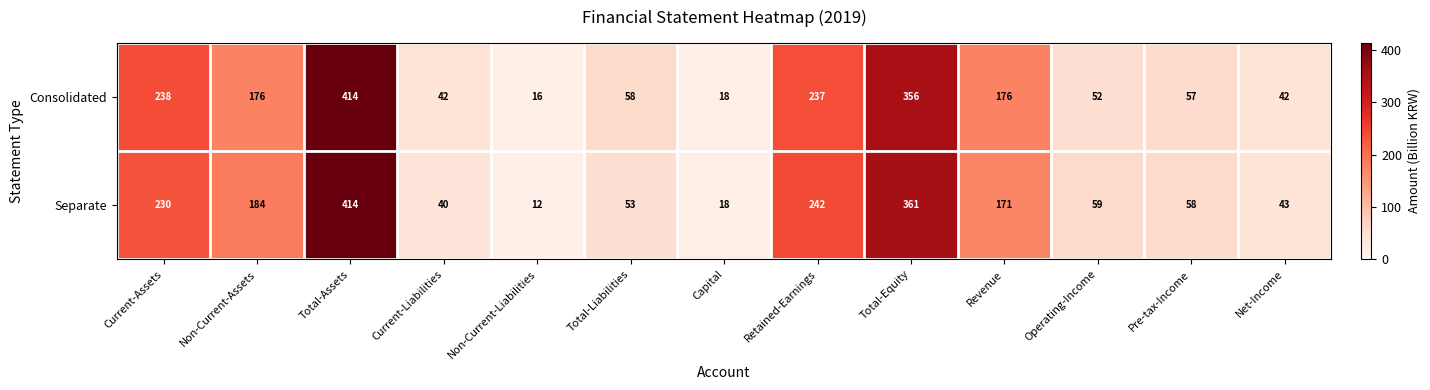

Rank the series by their average value, from highest to lowest.

Separate, Consolidated